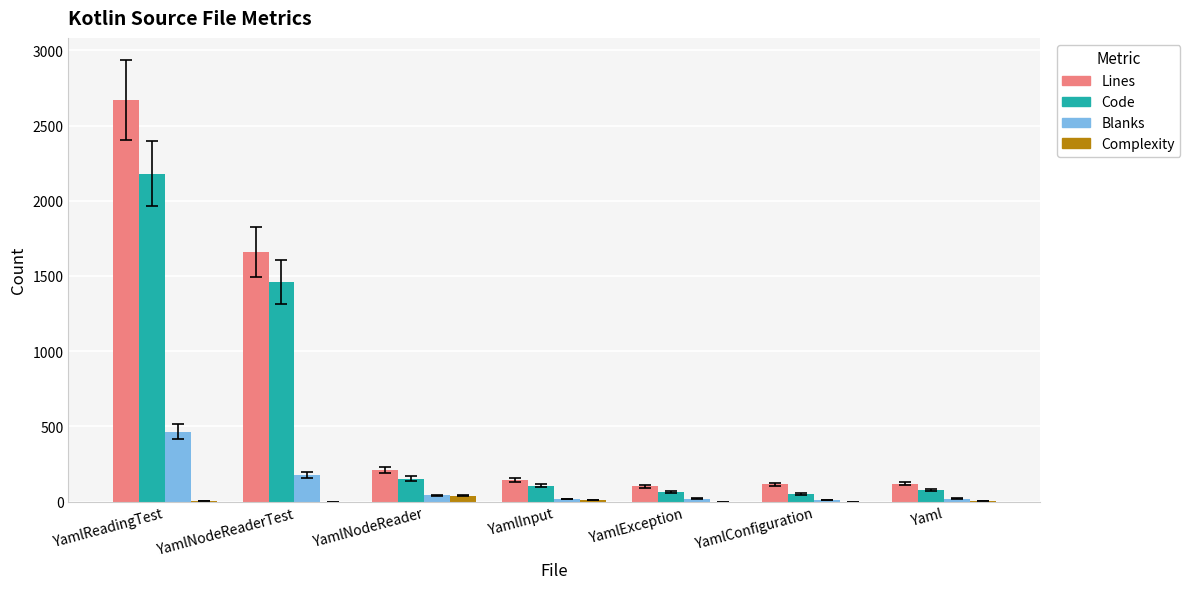

True or false: Code has a value of 107 at YamlInput.

True